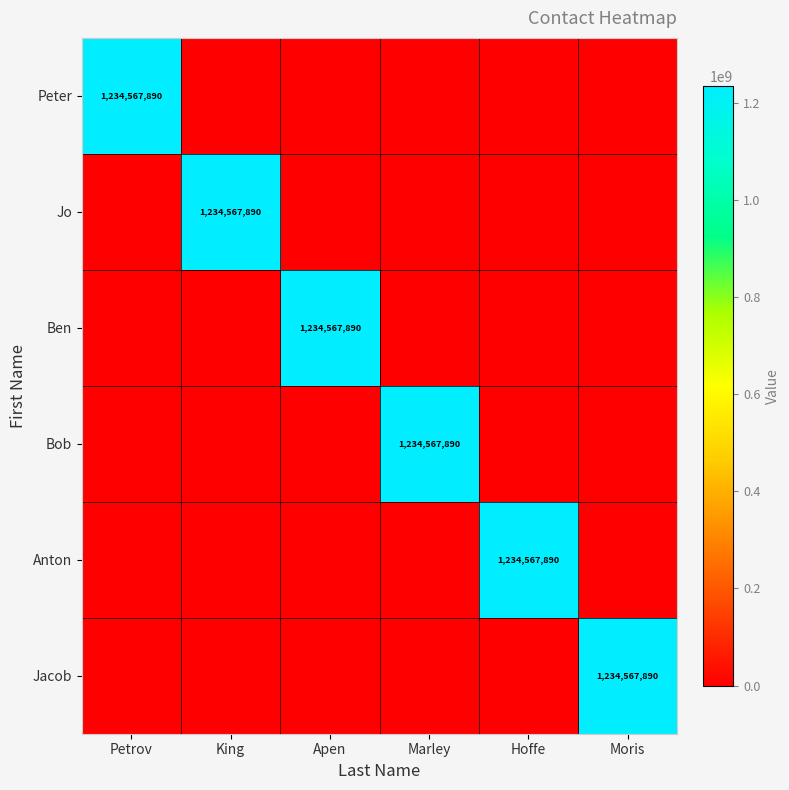

Is it true that Ben equals 1234567890 at Apen?

True